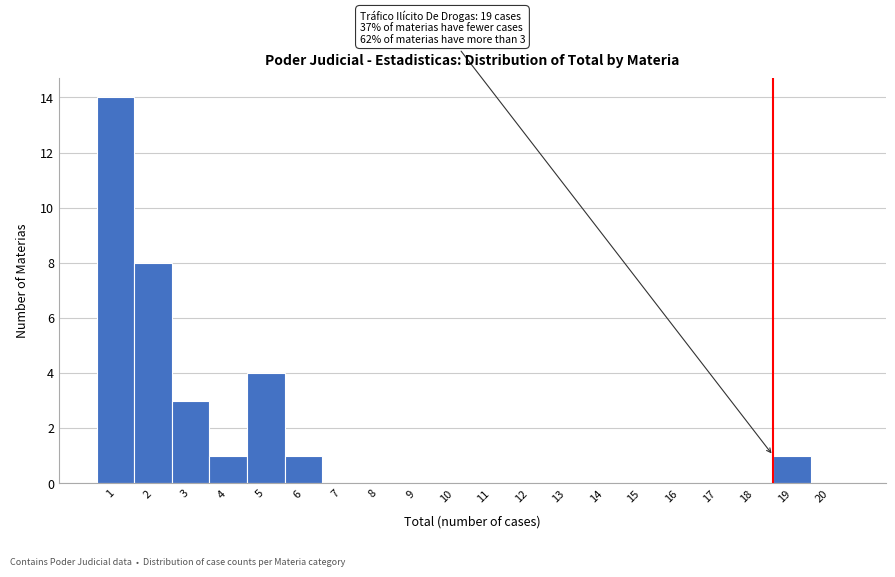

Reading left to right, transcribe all the data shown in this chart.

1=14	2=8	3=3	4=1	5=4	6=1	7=0	8=0	9=0	10=0	11=0	12=0	13=0	14=0	15=0	16=0	17=0	18=0	19=1	20=0